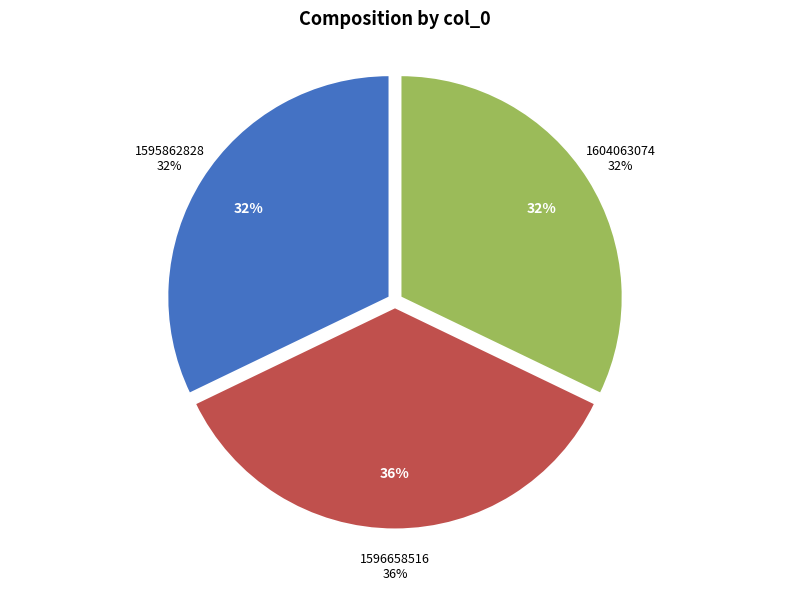

What percentage do 1604063074 and 1595862828 together represent?

64.3%